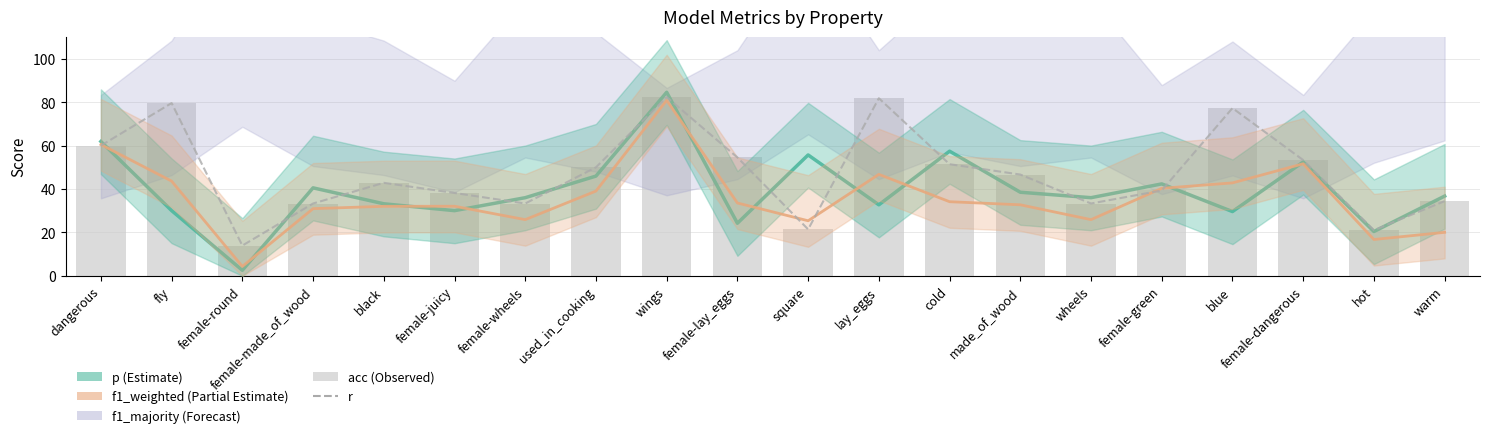

Are the bars grouped side by side (vs. stacked)?

Yes